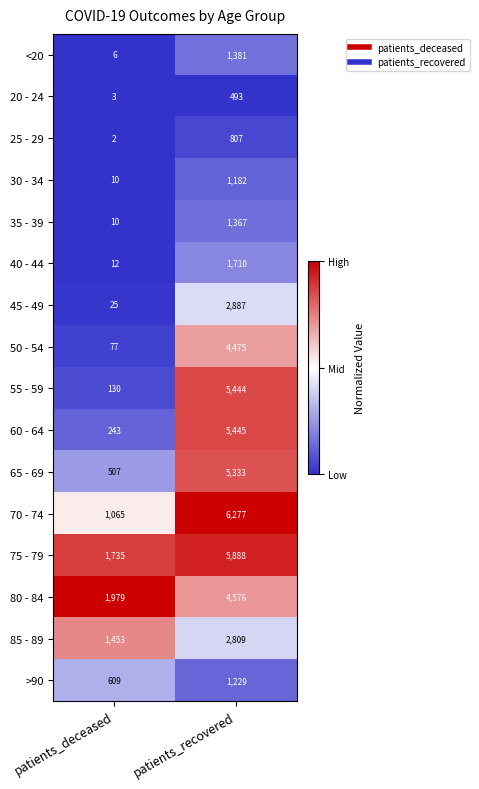

What is the total value across all series at patients_deceased?

7866